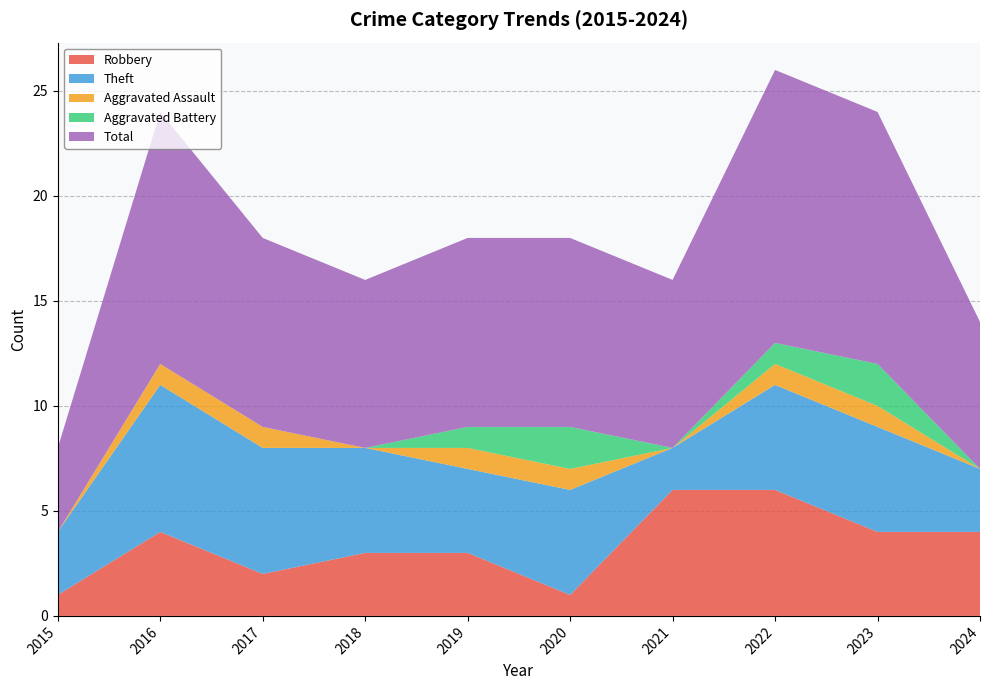

Reading left to right, transcribe all the data shown in this chart.

Robbery: 2015=1	2016=4	2017=2	2018=3	2019=3	2020=1	2021=6	2022=6	2023=4	2024=4
Theft: 2015=3	2016=7	2017=6	2018=5	2019=4	2020=5	2021=2	2022=5	2023=5	2024=3
Aggravated Assault: 2015=0	2016=1	2017=1	2018=0	2019=1	2020=1	2021=0	2022=1	2023=1	2024=0
Aggravated Battery: 2015=0	2016=0	2017=0	2018=0	2019=1	2020=2	2021=0	2022=1	2023=2	2024=0
Total: 2015=4	2016=12	2017=9	2018=8	2019=9	2020=9	2021=8	2022=13	2023=12	2024=7